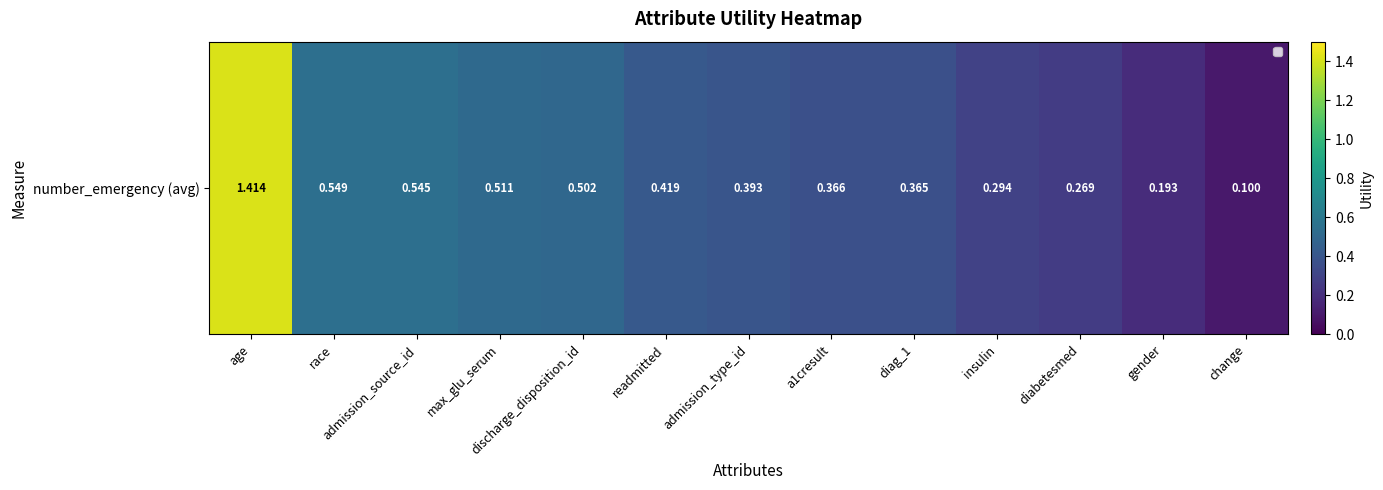

At which label is the value closest to 0?

change